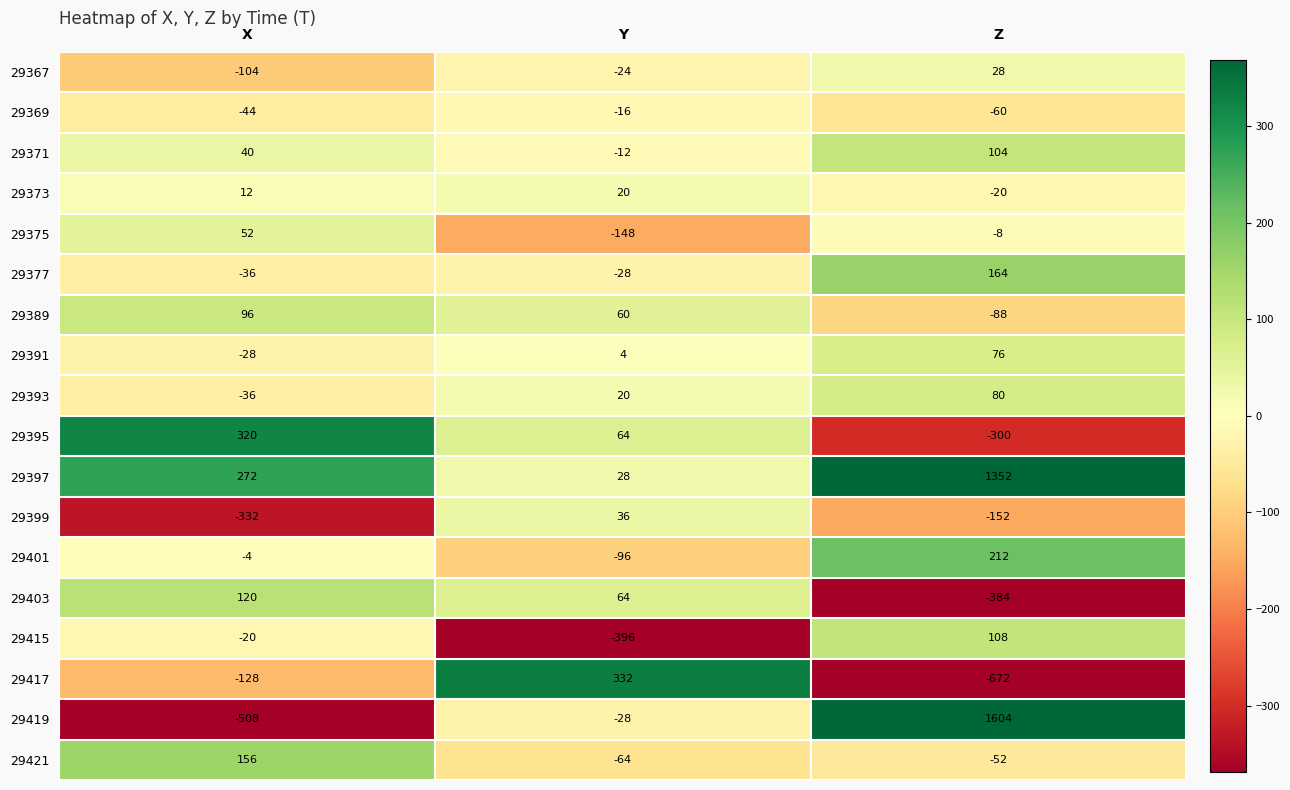

What is the spread (max minus min) of values at Y?

728